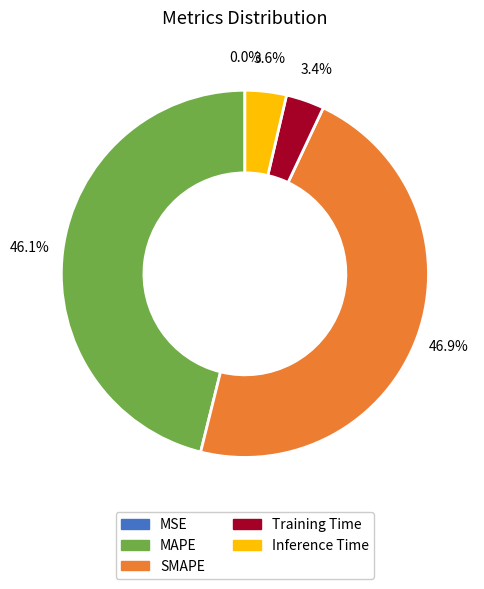

What is the total percentage of MAPE and SMAPE?

93.0%